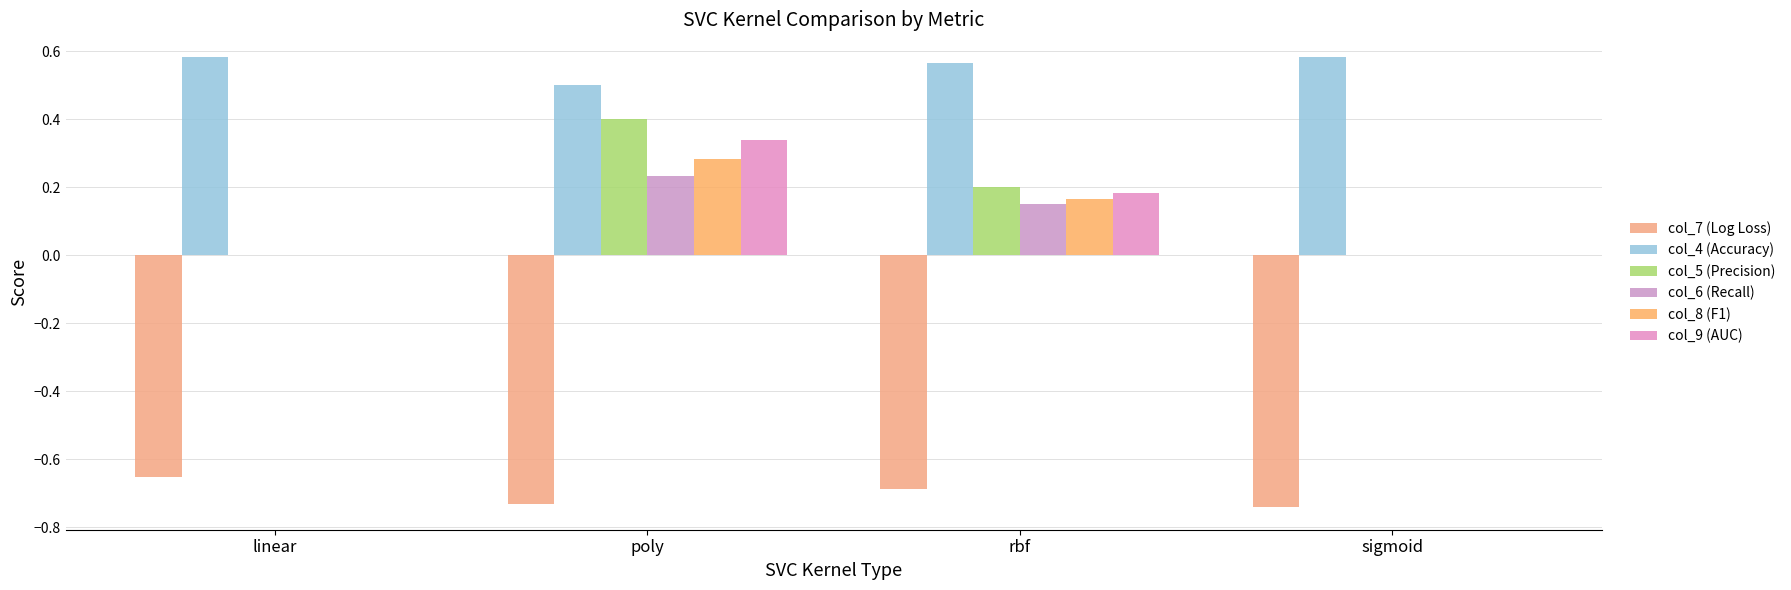

At which label does col_9 (AUC) reach its peak?

poly